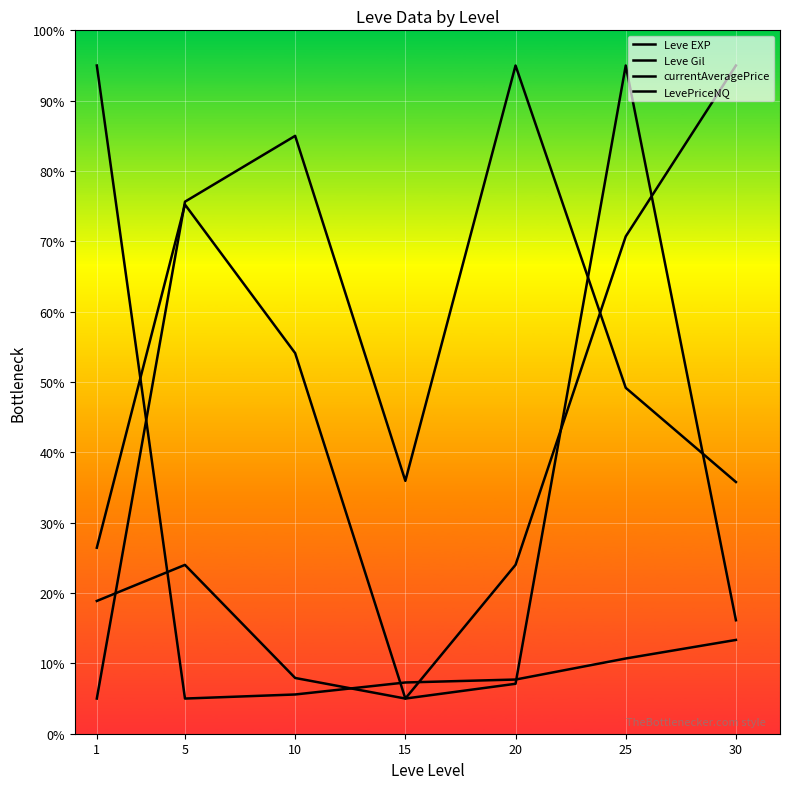

How many lines are shown in the chart?

4